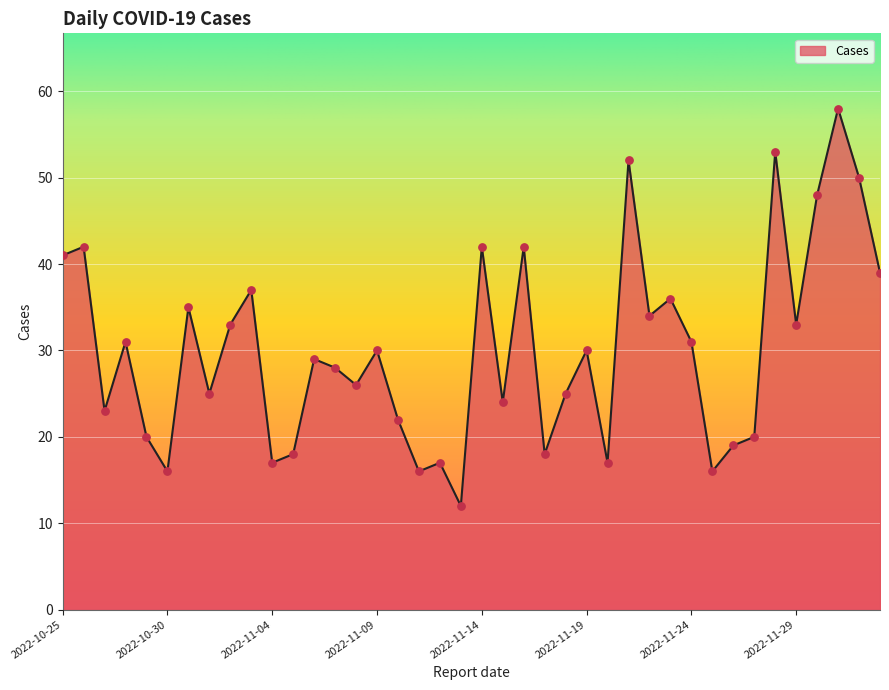

What is the greatest value displayed?

58